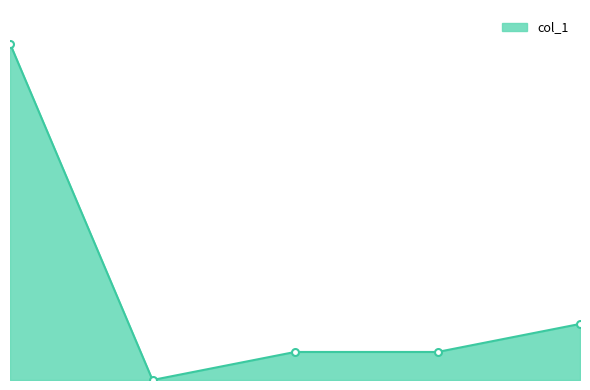

Is this an area chart (filled region under the line)?

Yes